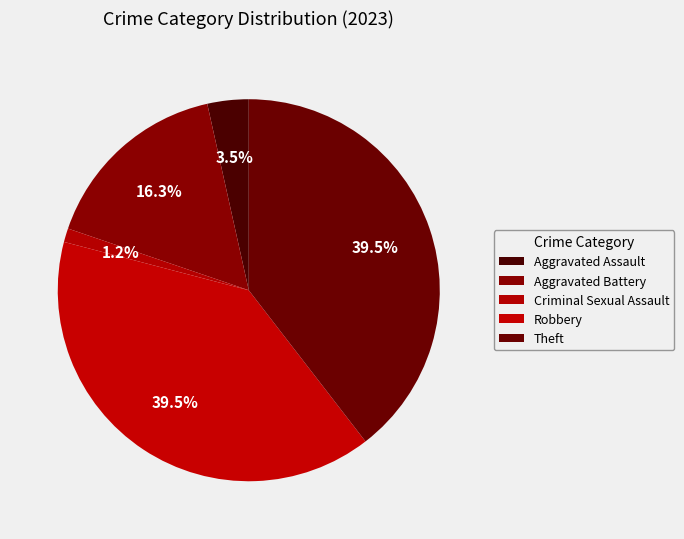

To the nearest percent, what portion does Aggravated Battery represent?

16%